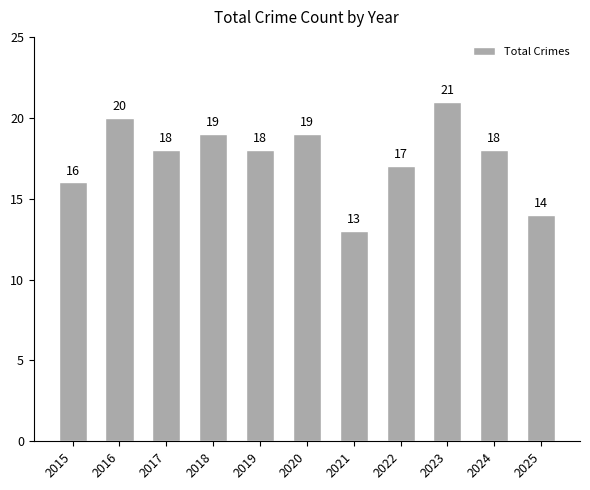

What is the difference between the values at 2015 and 2016?

4